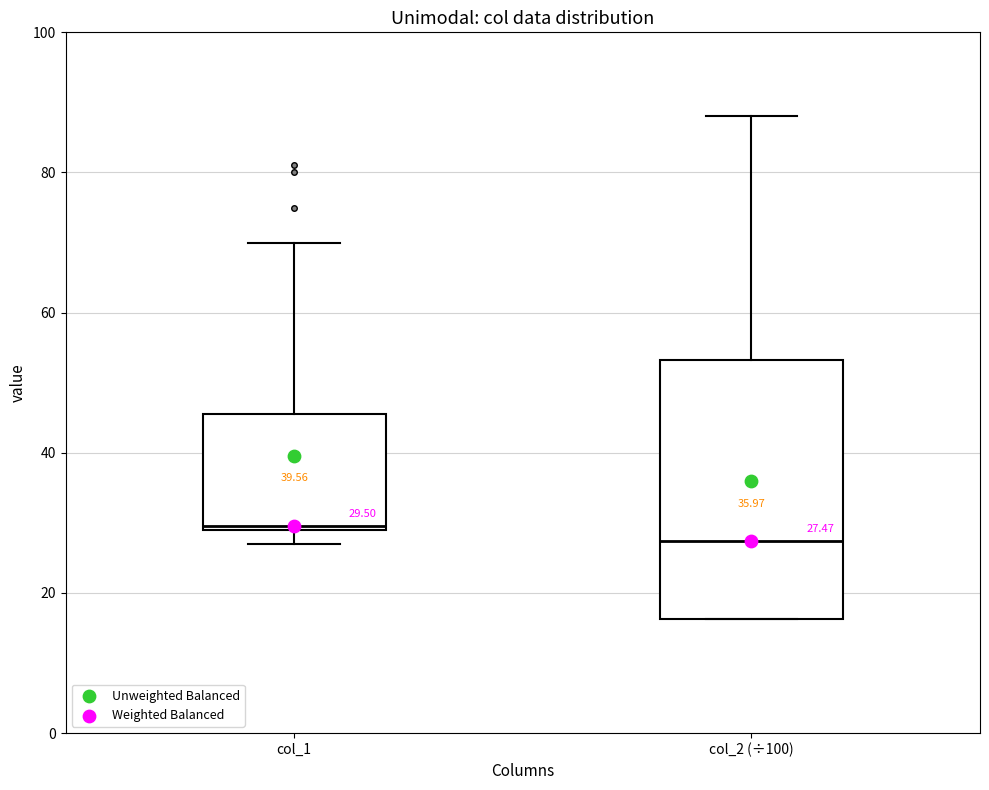

Which box has the highest median line?

col_1